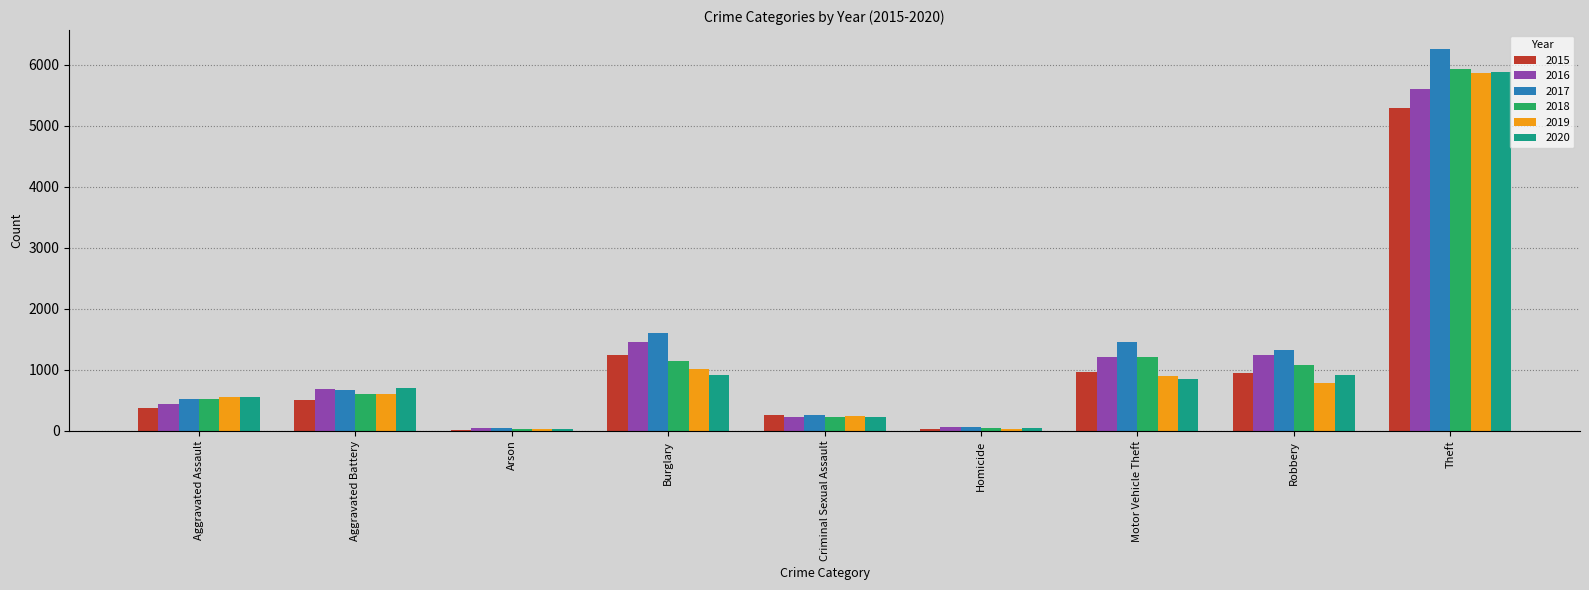

What position from the left is Robbery?

8